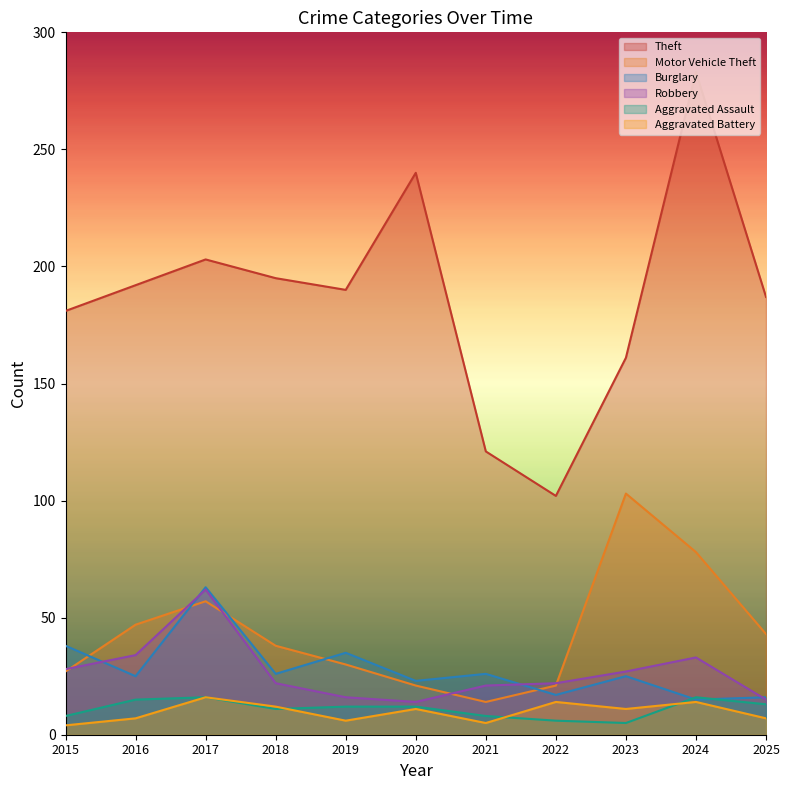

At 2022, list the series in order from largest to smallest.

Theft, Robbery, Motor Vehicle Theft, Burglary, Aggravated Battery, Aggravated Assault